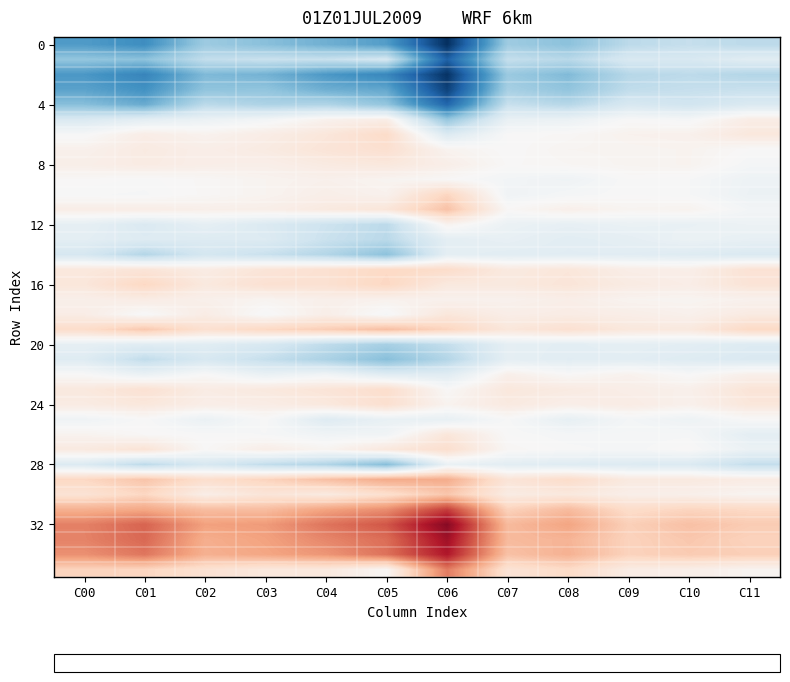

Which category has the highest value across all series?

C06